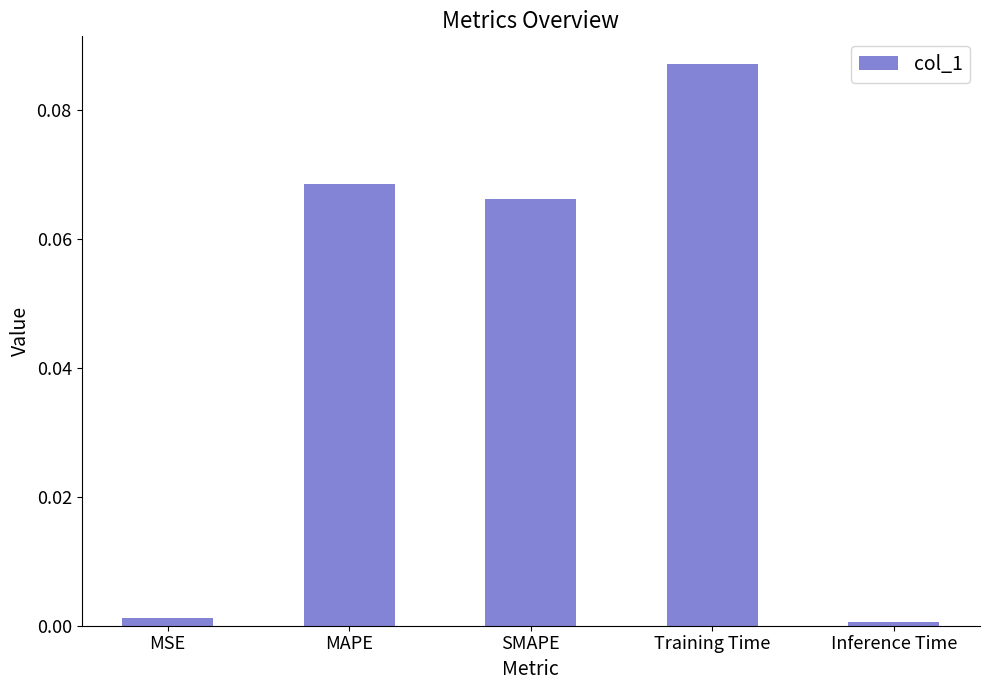

How many bars are there in total?

5